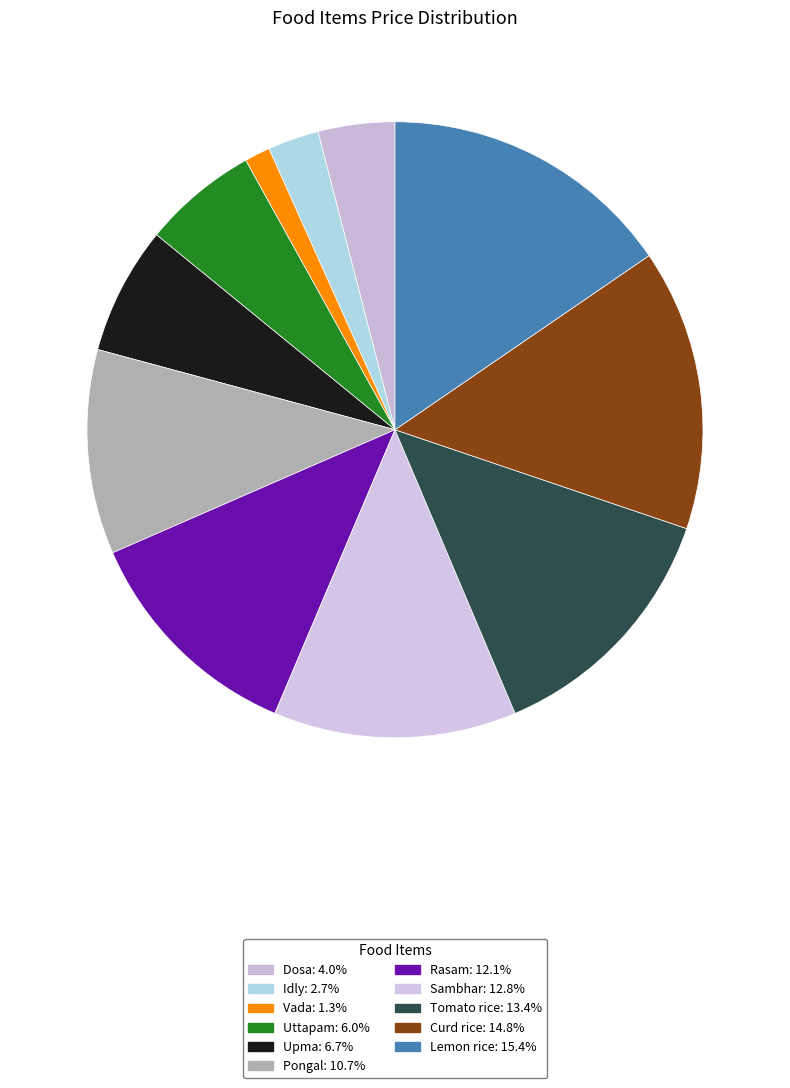

How many slices are in this pie chart?

11